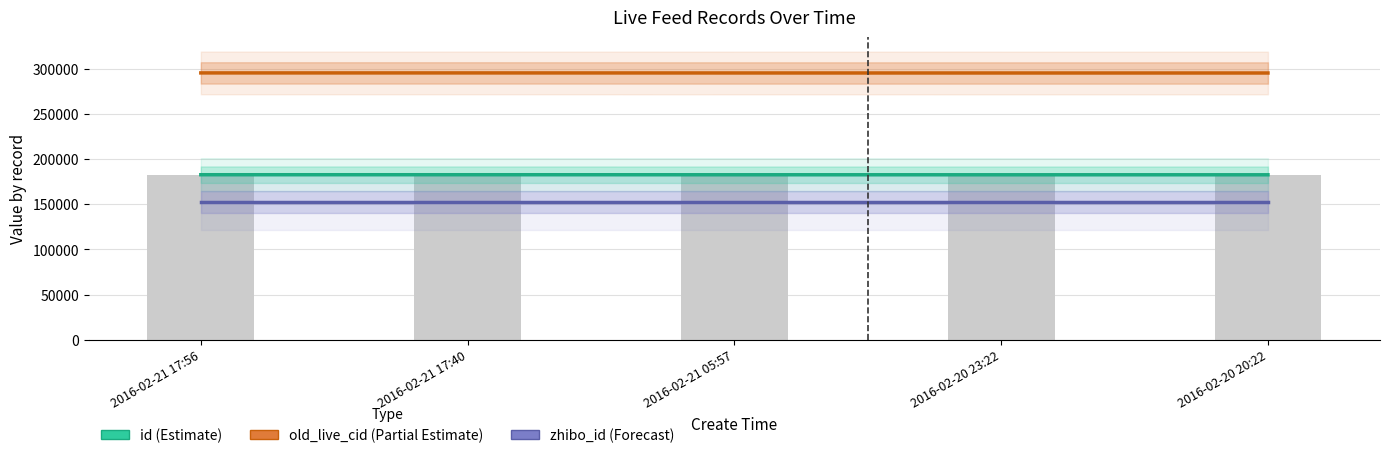

What value does the old_live_cid (Partial Estimate) series have at 2016-02-20 20:22?

295044